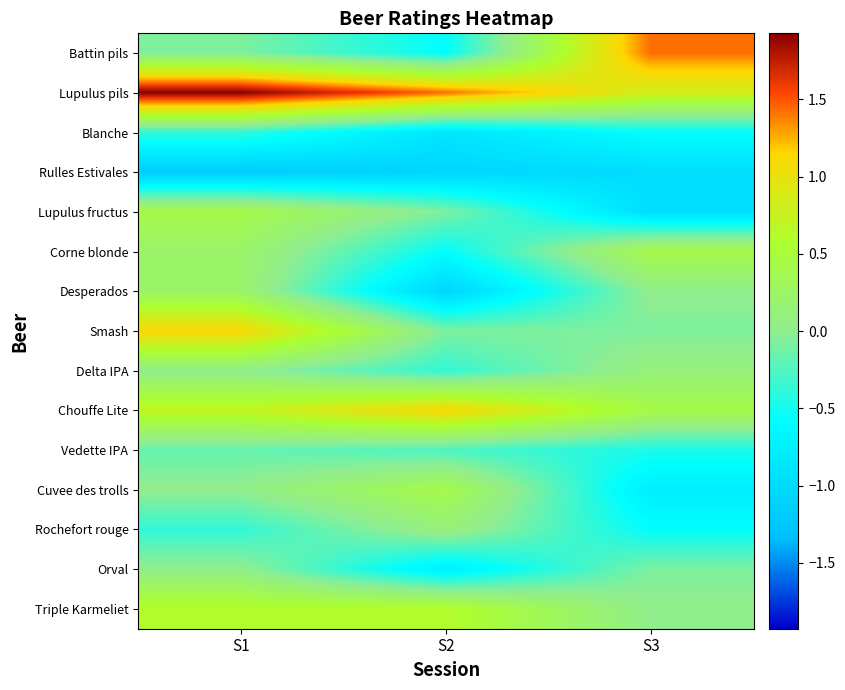

What is the spread (max minus min) of values at S2?

2.5